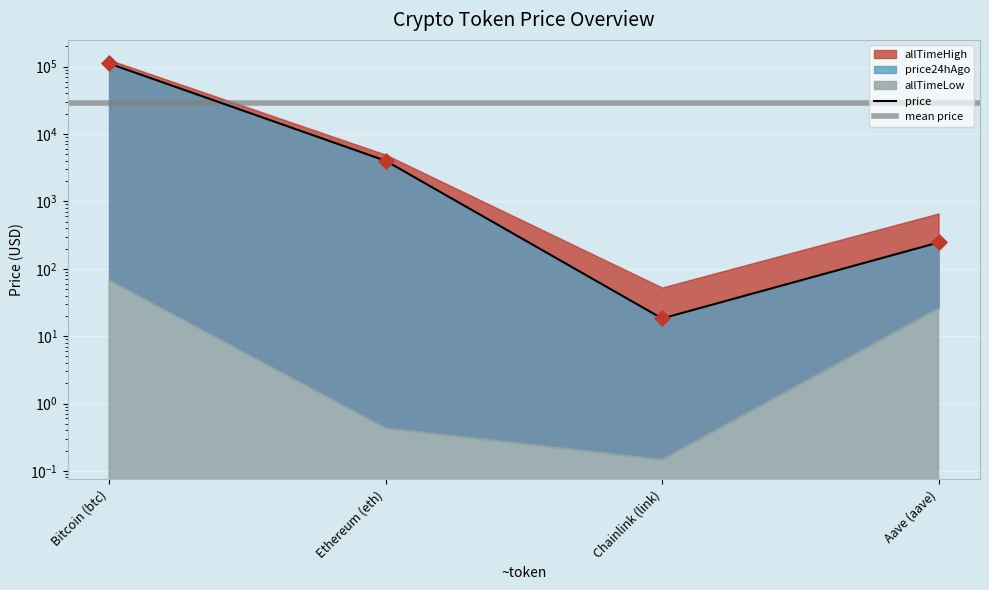

What is the total value across all series at Bitcoin (btc)?

222772.0